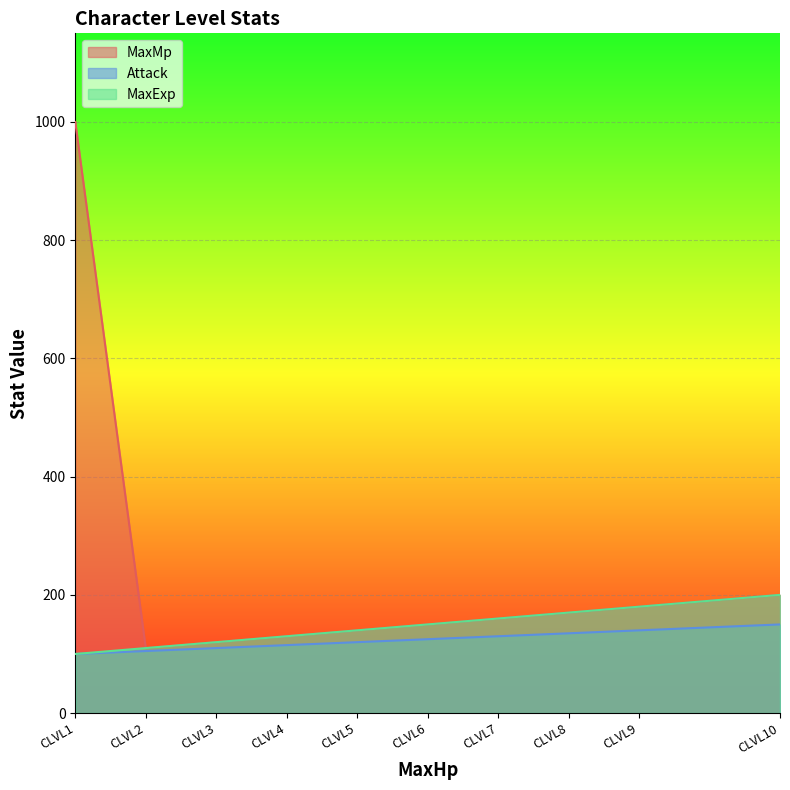

True or false: MaxExp has more than 0 points higher than both neighbors.

False